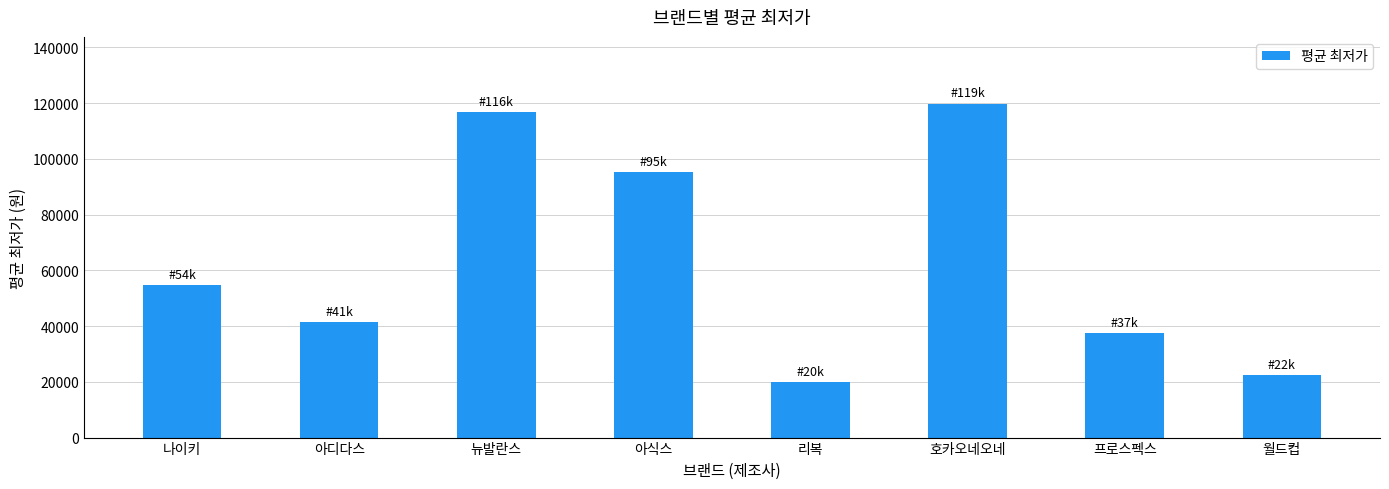

True or false: the data shows 63942 at 프로스펙스.

False